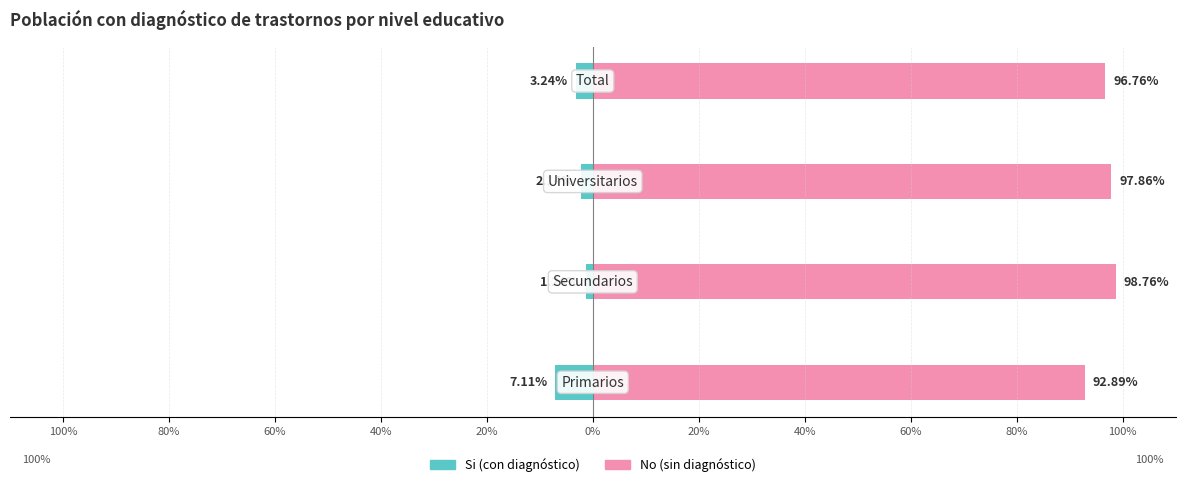

The No (recogida) series shows 161.3 at 80%. True or false?

False